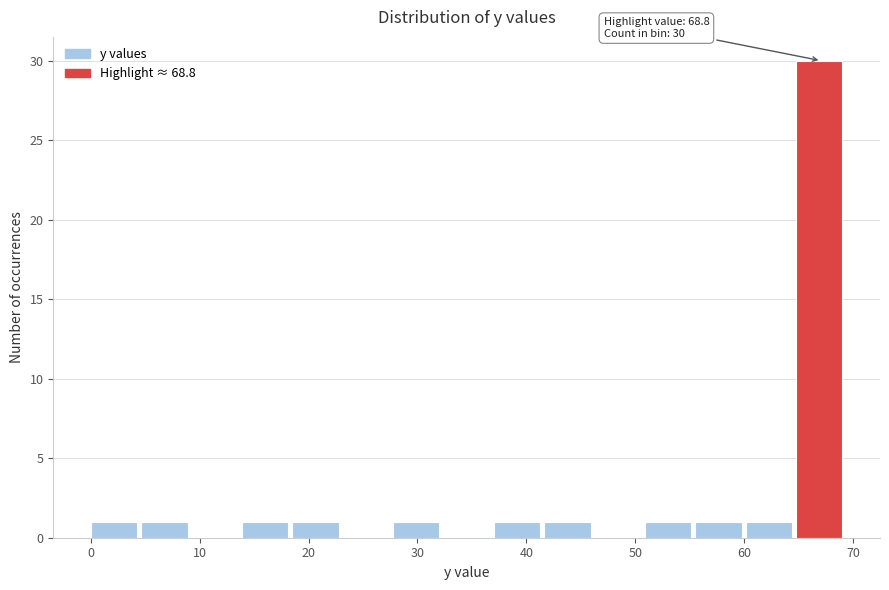

Over which range of the x-axis is the bar tallest?

65 to 69